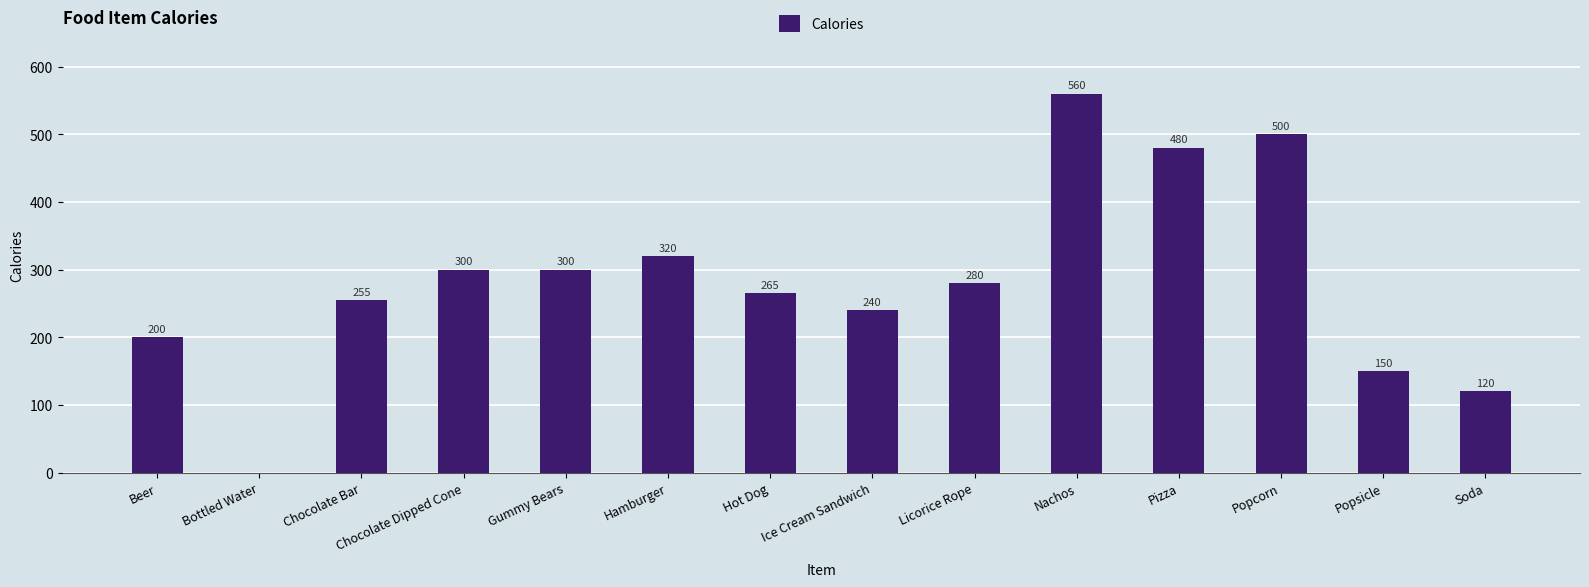

Reading right to left, transcribe all the data shown in this chart.

120	150	500	480	560	280	240	265	320	300	300	255	0	200